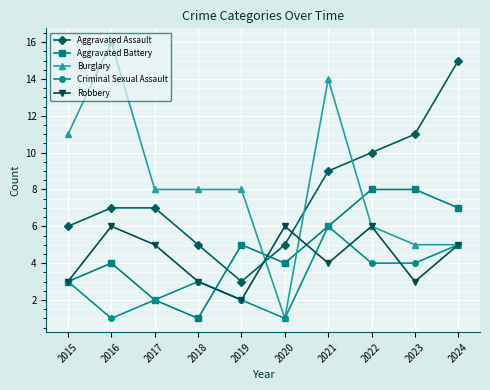

The Aggravated Battery series shows 7 at 2024. True or false?

True